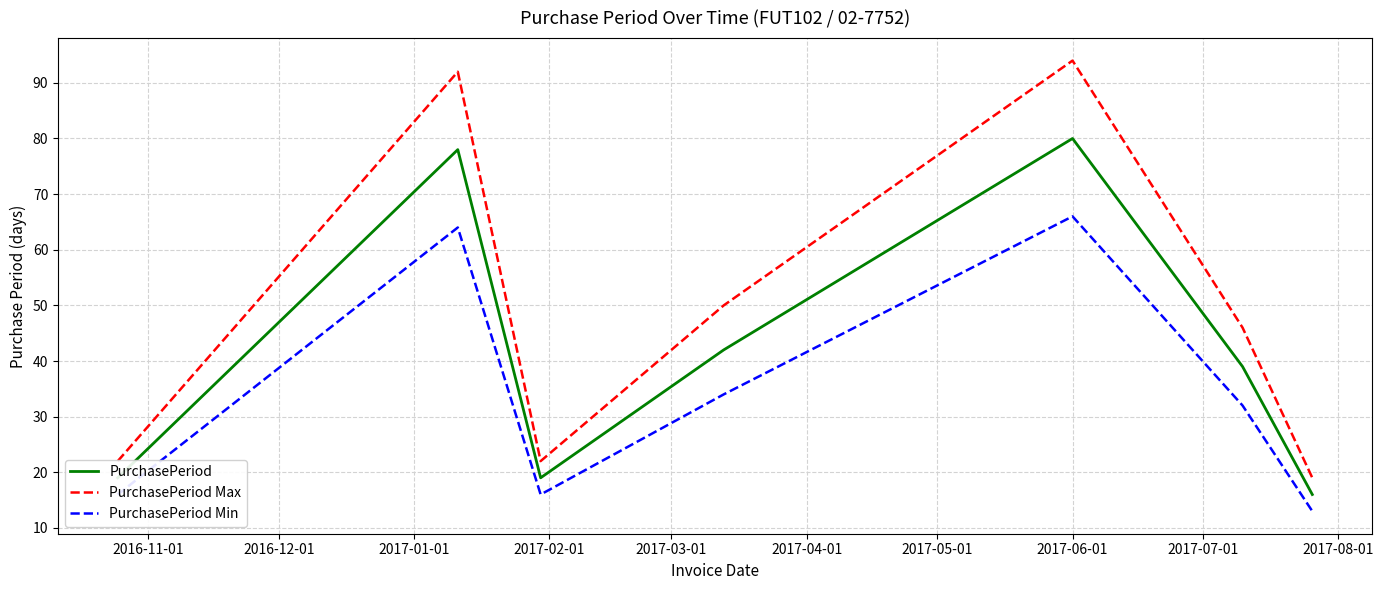

Reading right to left, list all the values displayed in this chart.

PurchasePeriod: 16	39	80	42	19	78	19
PurchasePeriod Max: 19	46	94	50	22	92	22
PurchasePeriod Min: 13	32	66	34	16	64	16